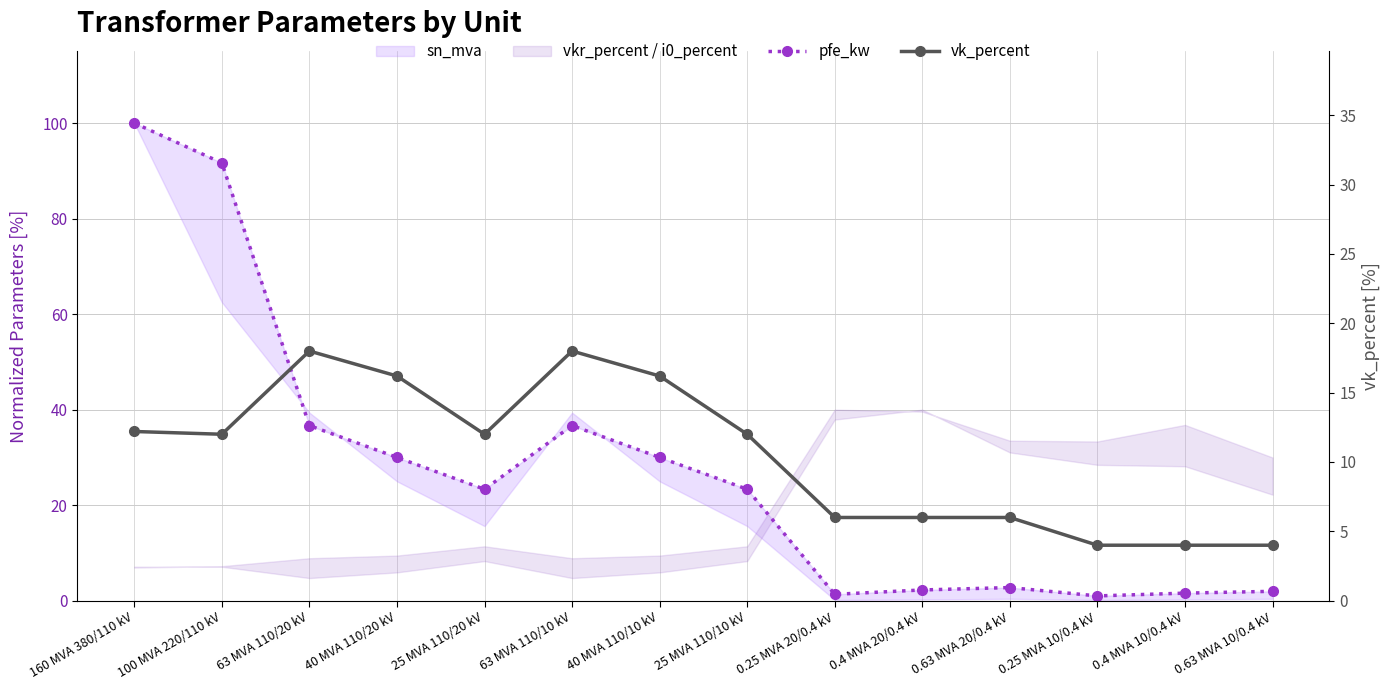

Does the chart have visible grid lines?

Yes